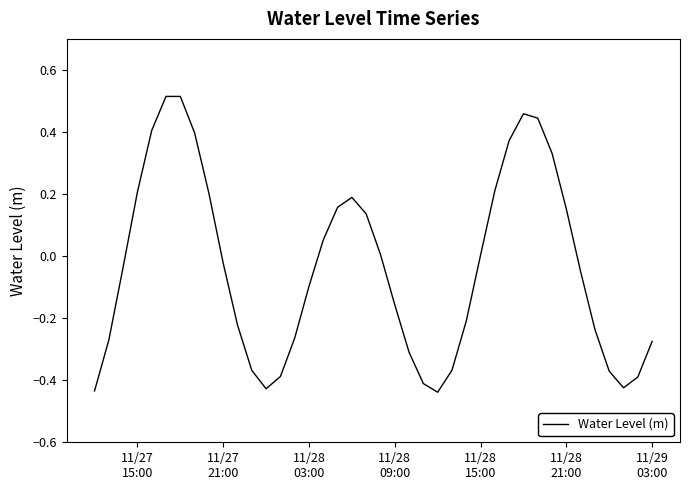

How many series are shown in this chart?

1